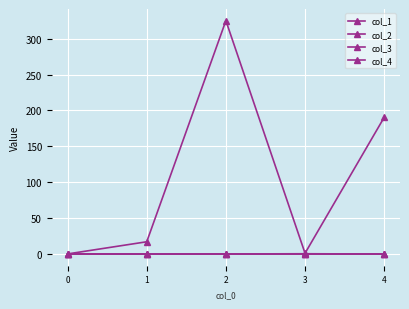

Reading left to right, what are all the values shown in this chart?

col_1: 0.0	16.9	325.1	0.9	190.3
col_2: 0.0	-0.2	-0.1	0.2	-0.1
col_3: 0.0	0.0	0.0	0.0	0.0
col_4: 0.0	0.0	0.0	0.0	0.0